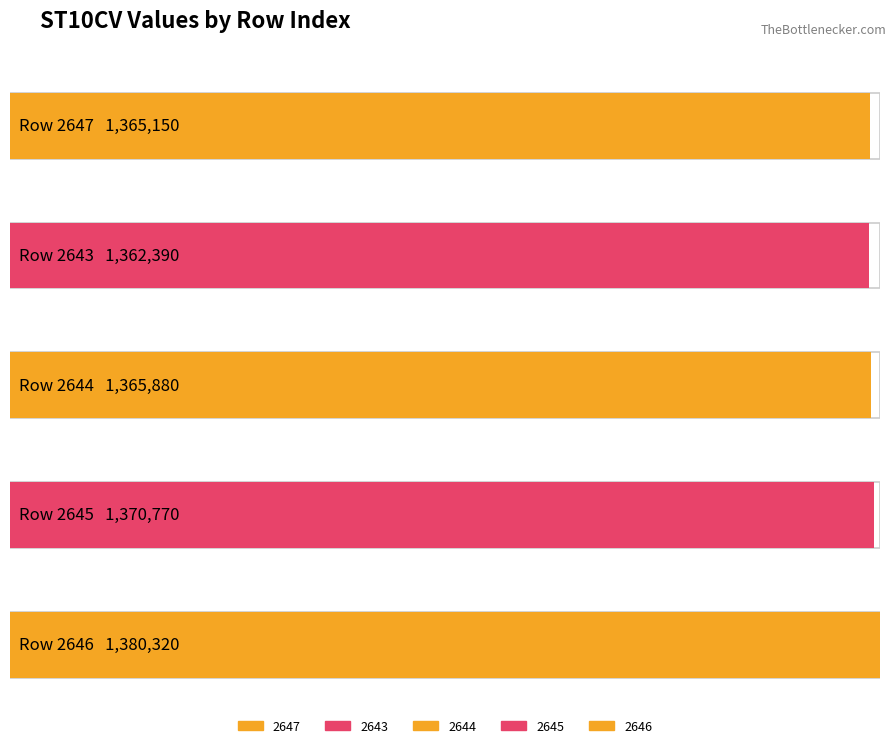

What position from the left is 2647?

1